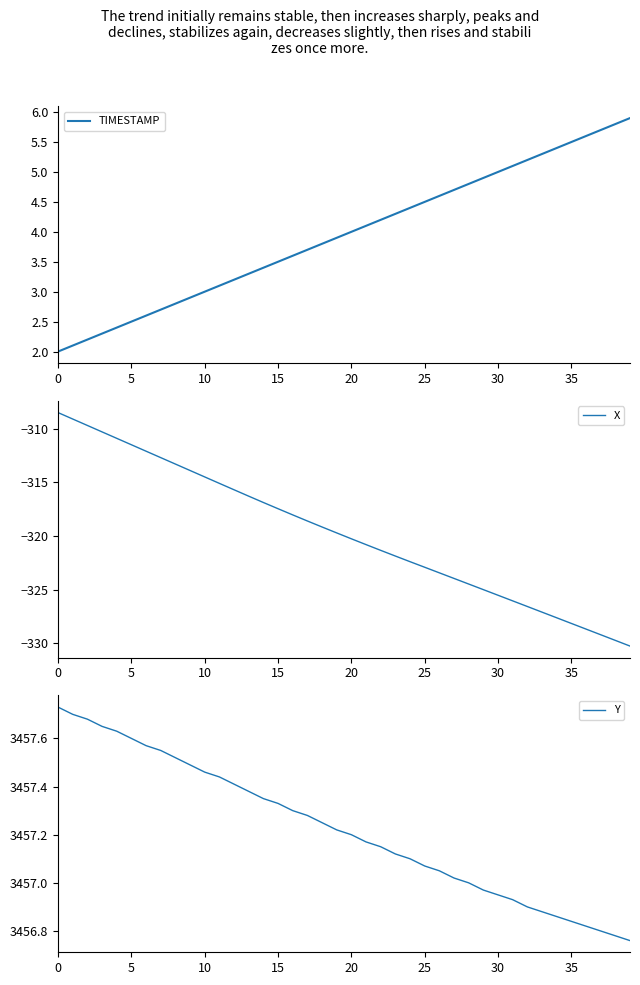

True or false: Y and X intersect in this chart.

False